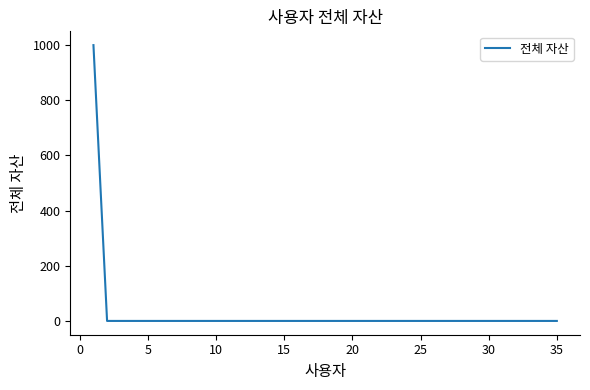

What is the average value?

29